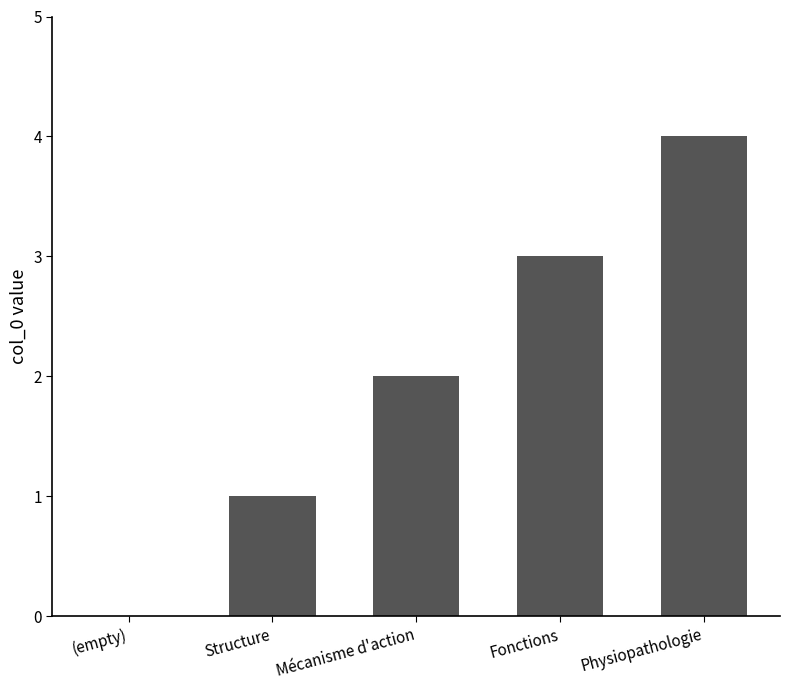

Reading right to left, transcribe all the data shown in this chart.

Physiopathologie=4	Fonctions=3	Mécanisme d'action=2	Structure=1	(empty)=0